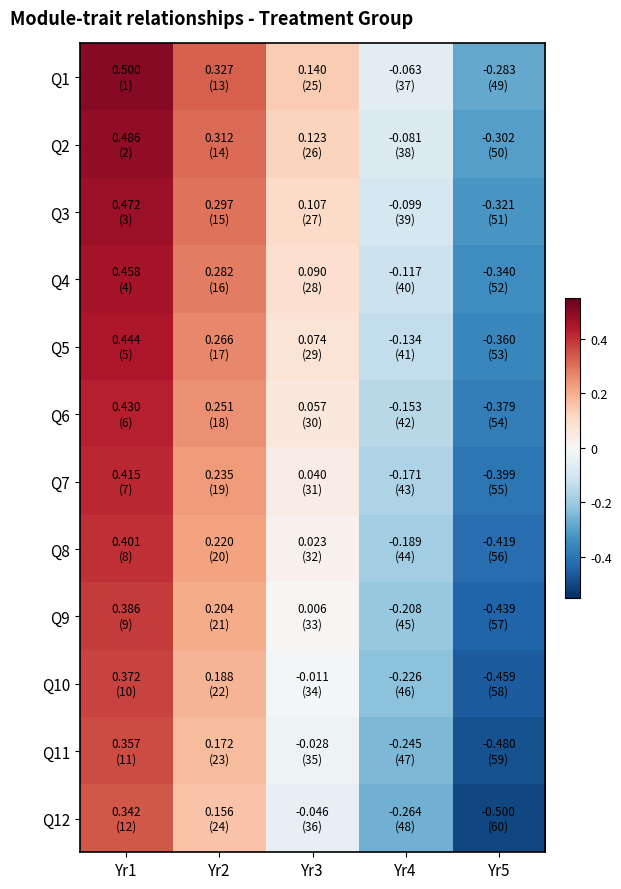

Which series has the largest total across all categories?

Q1